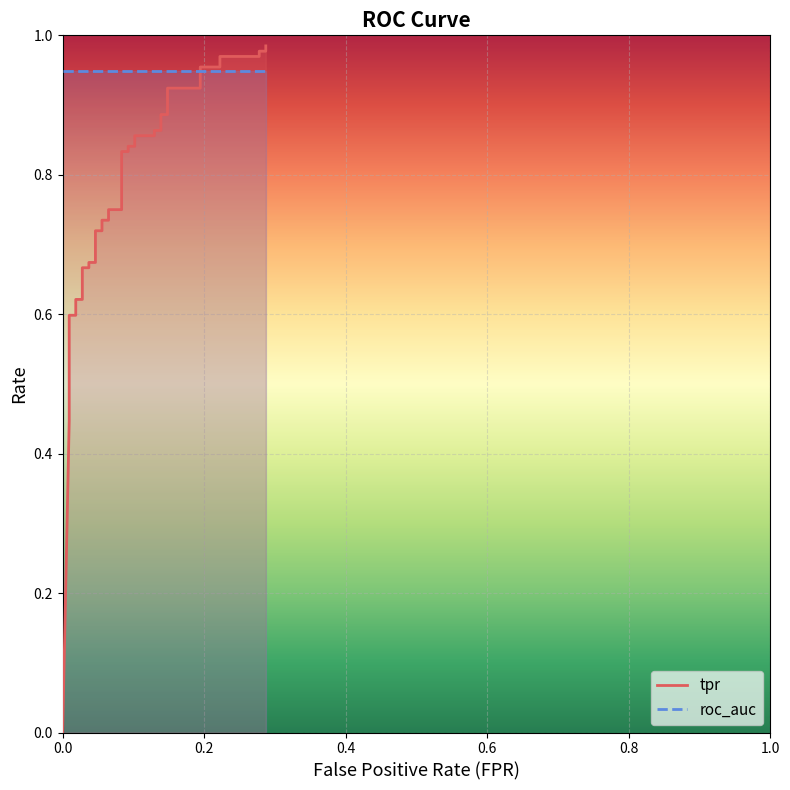

What is the sum of all values?

29.7